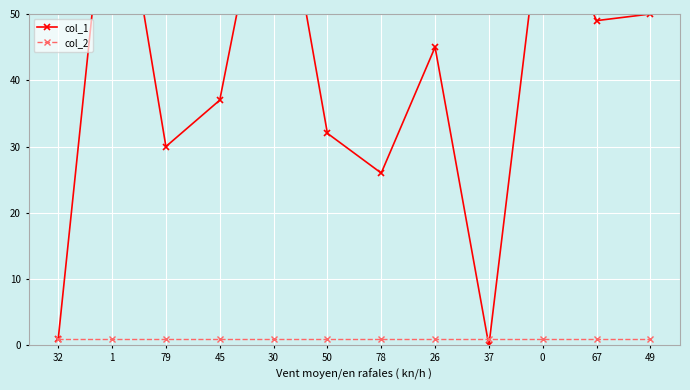

Which label corresponds to the largest value in the chart?

1